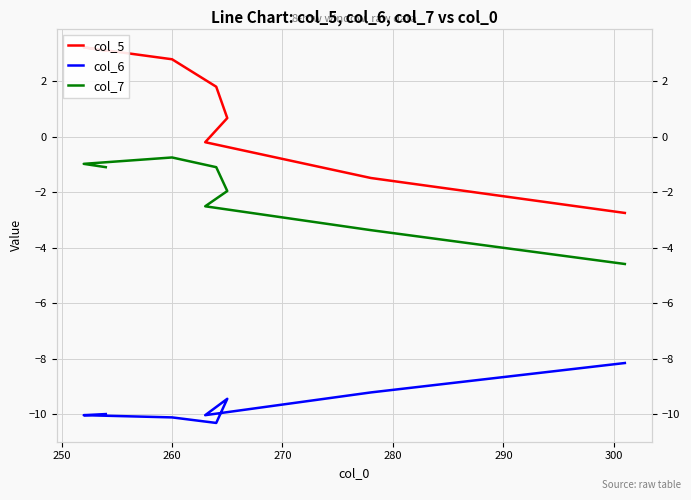

Reading right to left, list all the values displayed in this chart.

col_5: 3.1	3.2	2.8	1.8	0.7	-0.2	-1.5	-2.8
col_6: -10.0	-10.0	-10.1	-10.3	-9.4	-10.0	-9.2	-8.2
col_7: -1.1	-1.0	-0.8	-1.1	-2.0	-2.5	-3.4	-4.6